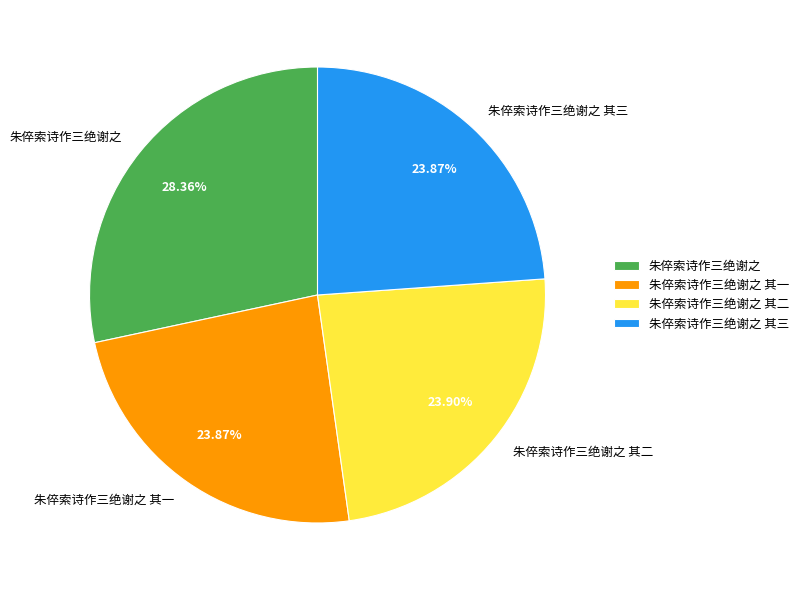

What percentage do 朱倅索诗作三绝谢之 其一 and 朱倅索诗作三绝谢之 together represent?

52.2%